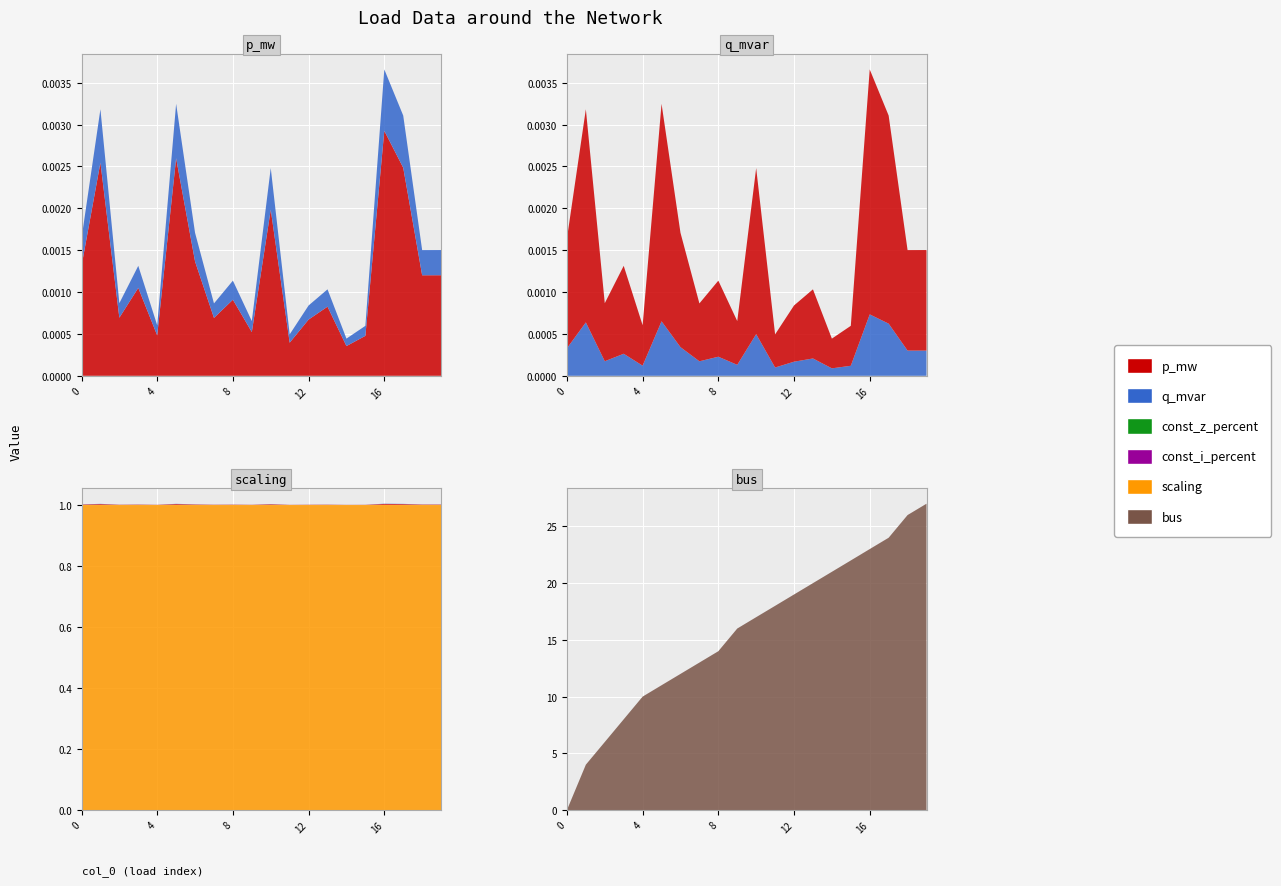

Reading right to left, extract all data points from this chart.

p_mw: 19=0.0	18=0.0	17=0.0	16=0.0	15=0.0	14=0.0	13=0.0	12=0.0	11=0.0	10=0.0	9=0.0	8=0.0	7=0.0	6=0.0	5=0.0	4=0.0	3=0.0	2=0.0	1=0.0	0=0.0
q_mvar: 19=0.0	18=0.0	17=0.0	16=0.0	15=0.0	14=0.0	13=0.0	12=0.0	11=0.0	10=0.0	9=0.0	8=0.0	7=0.0	6=0.0	5=0.0	4=0.0	3=0.0	2=0.0	1=0.0	0=0.0
const_z_percent: 19=0.0	18=0.0	17=0.0	16=0.0	15=0.0	14=0.0	13=0.0	12=0.0	11=0.0	10=0.0	9=0.0	8=0.0	7=0.0	6=0.0	5=0.0	4=0.0	3=0.0	2=0.0	1=0.0	0=0.0
const_i_percent: 19=0.0	18=0.0	17=0.0	16=0.0	15=0.0	14=0.0	13=0.0	12=0.0	11=0.0	10=0.0	9=0.0	8=0.0	7=0.0	6=0.0	5=0.0	4=0.0	3=0.0	2=0.0	1=0.0	0=0.0
scaling: 19=1.0	18=1.0	17=1.0	16=1.0	15=1.0	14=1.0	13=1.0	12=1.0	11=1.0	10=1.0	9=1.0	8=1.0	7=1.0	6=1.0	5=1.0	4=1.0	3=1.0	2=1.0	1=1.0	0=1.0
bus: 19=27.0	18=26.0	17=24.0	16=23.0	15=22.0	14=21.0	13=20.0	12=19.0	11=18.0	10=17.0	9=16.0	8=14.0	7=13.0	6=12.0	5=11.0	4=10.0	3=8.0	2=6.0	1=4.0	0=0.0